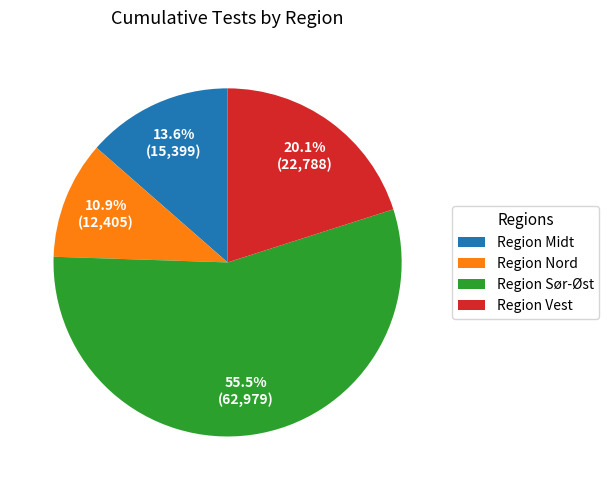

The Region Nord slice represents 11% of the pie. True or false?

True